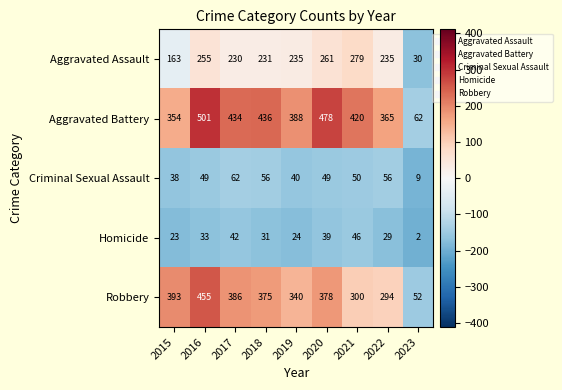

The value of Aggravated Assault at 2017 is 65. True or false?

False